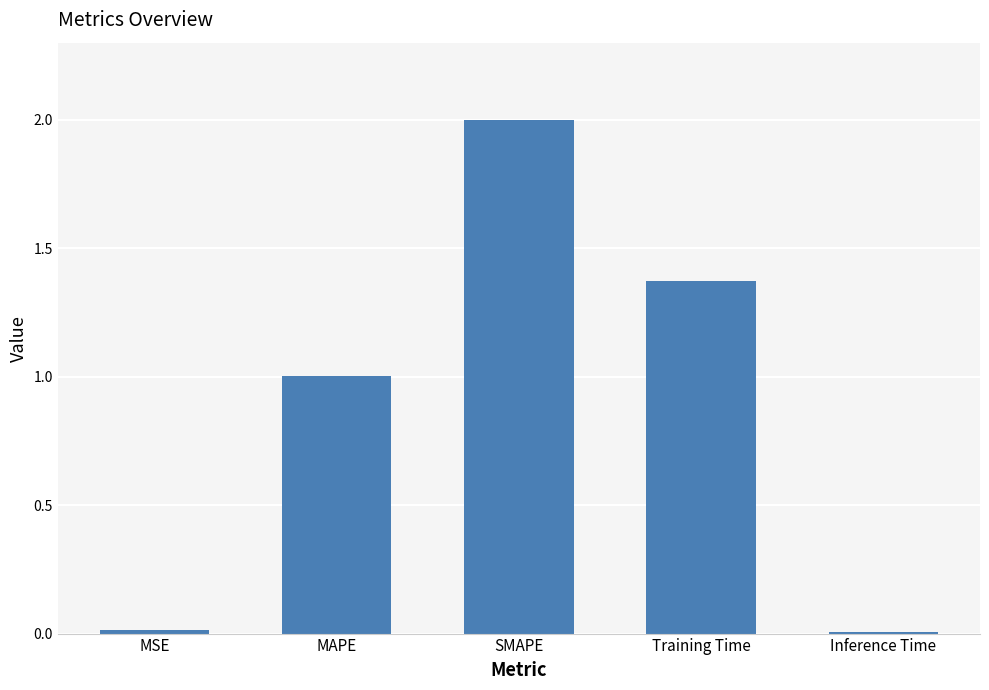

What is the difference between the values at SMAPE and Inference Time?

2.0